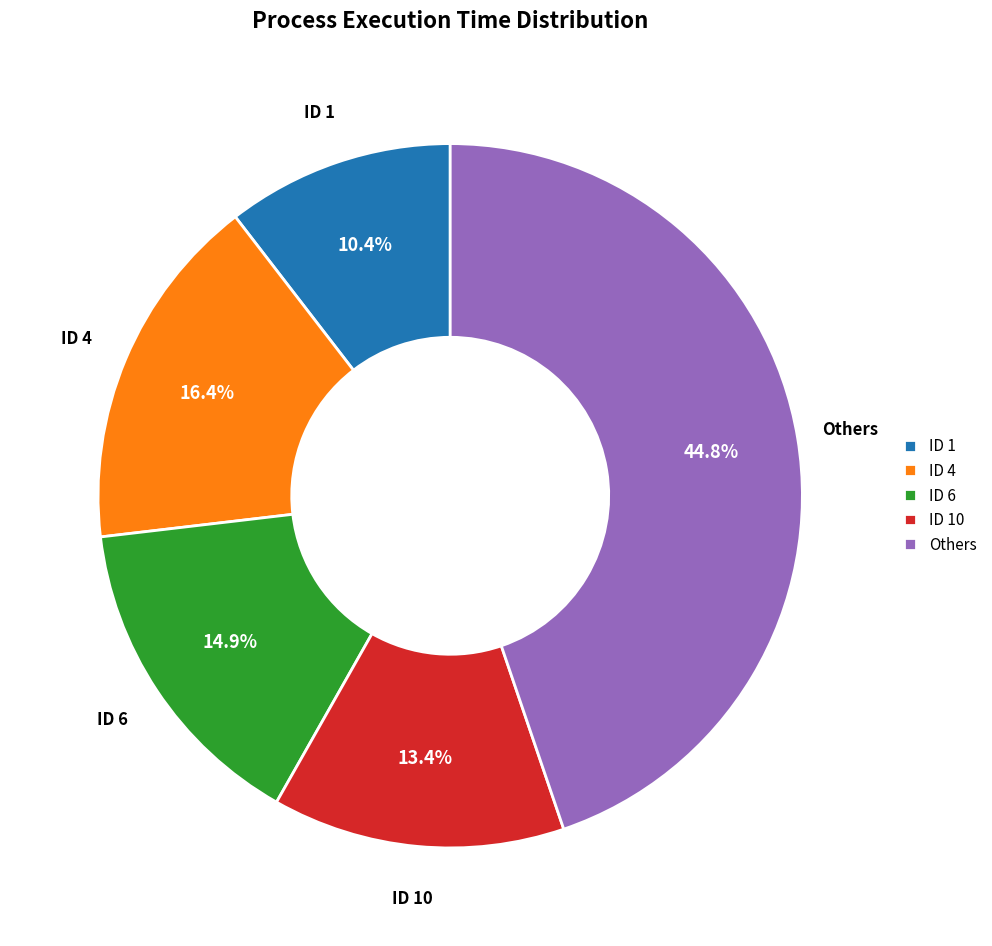

Which slice is the largest?

Others